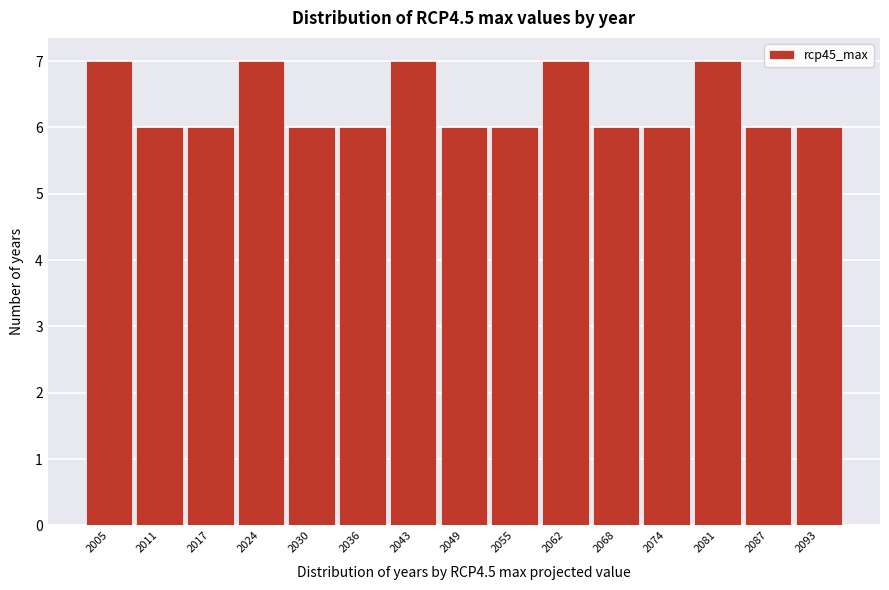

Reading right to left, transcribe all the data shown in this chart.

2093=6	2087=6	2081=7	2074=6	2068=6	2062=7	2055=6	2049=6	2043=7	2036=6	2030=6	2024=7	2017=6	2011=6	2005=7